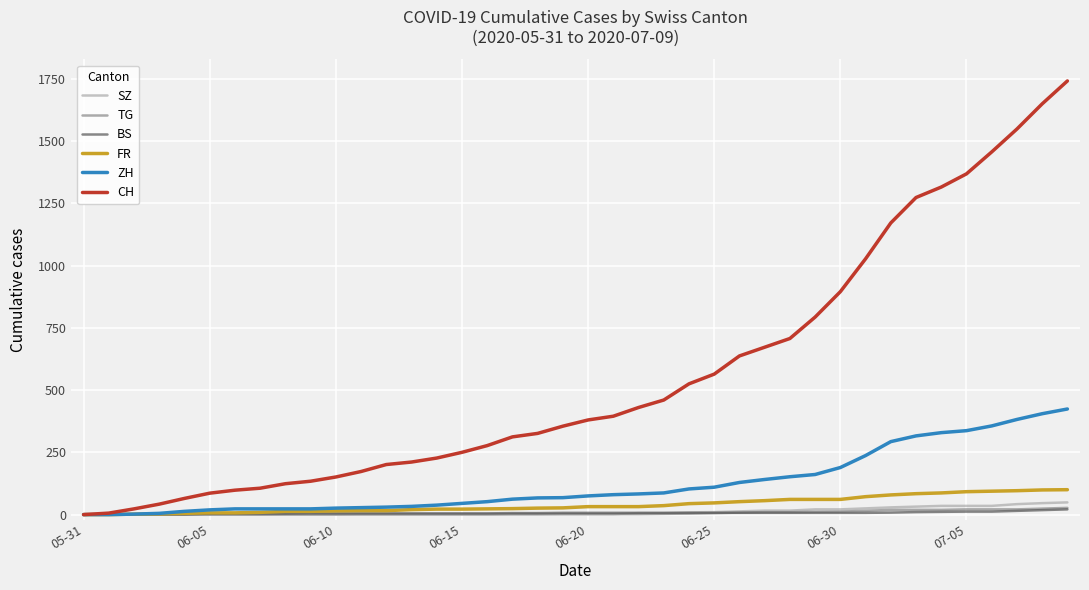

Which series has the widest spread of values?

CH